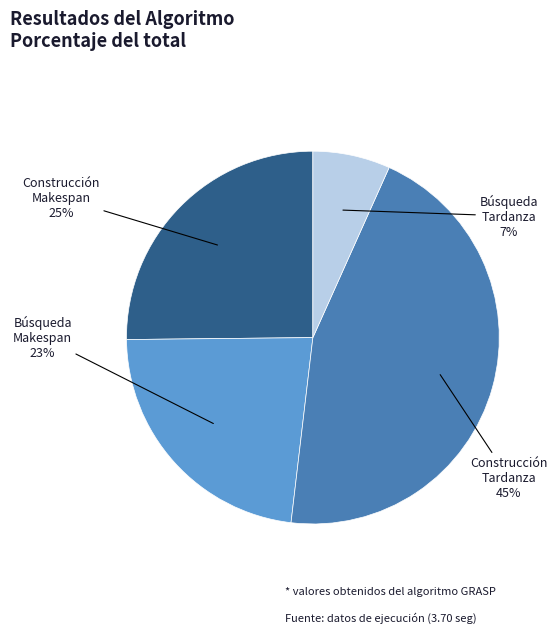

Is there any slice that represents more than half of the pie?

No